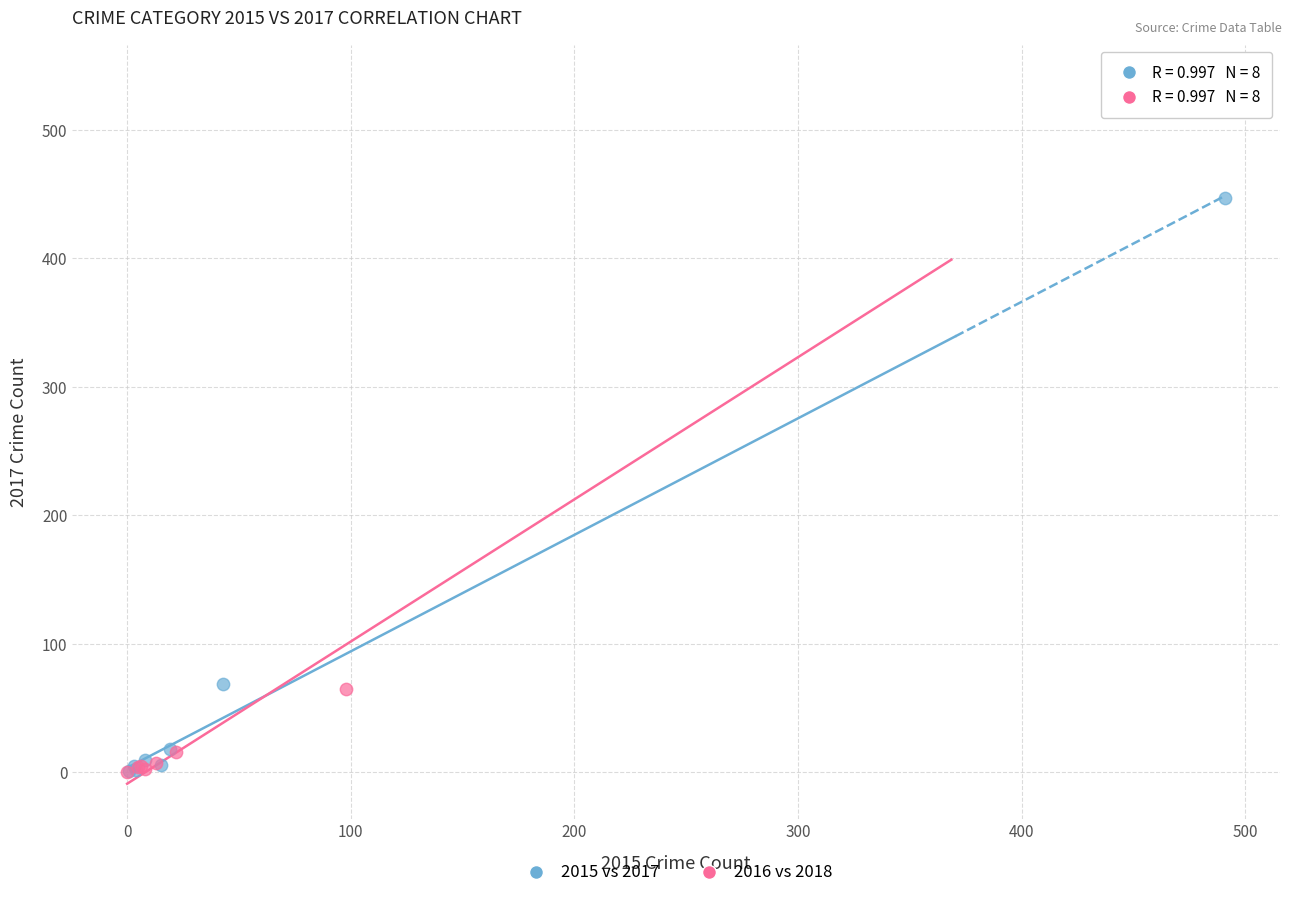

Which series has the largest Y range (max minus min)?

2016 vs 2018